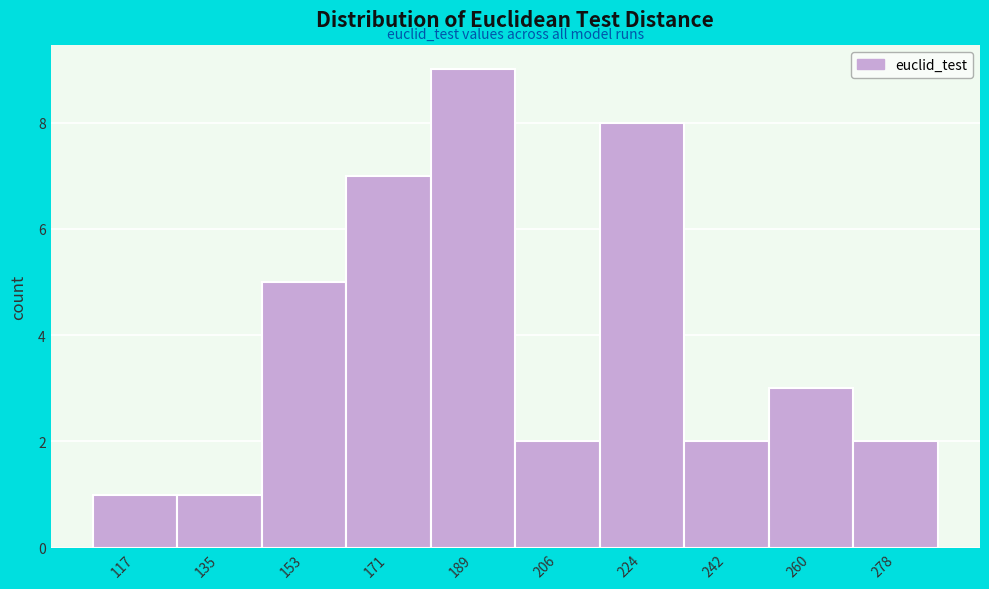

Reading left to right, what are all the values shown in this chart?

117=1	135=1	153=5	171=7	189=9	206=2	224=8	242=2	260=3	278=2